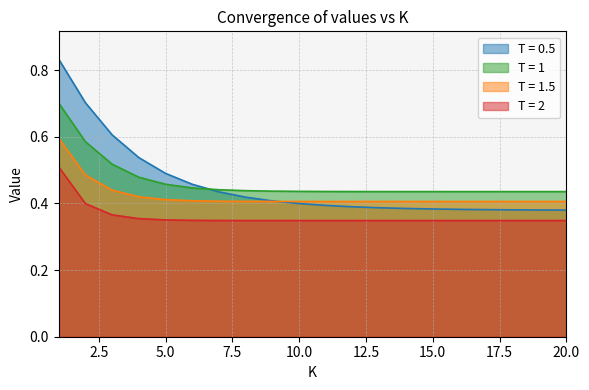

Is it true that T = 1.5 equals 0.8 at 4?

False